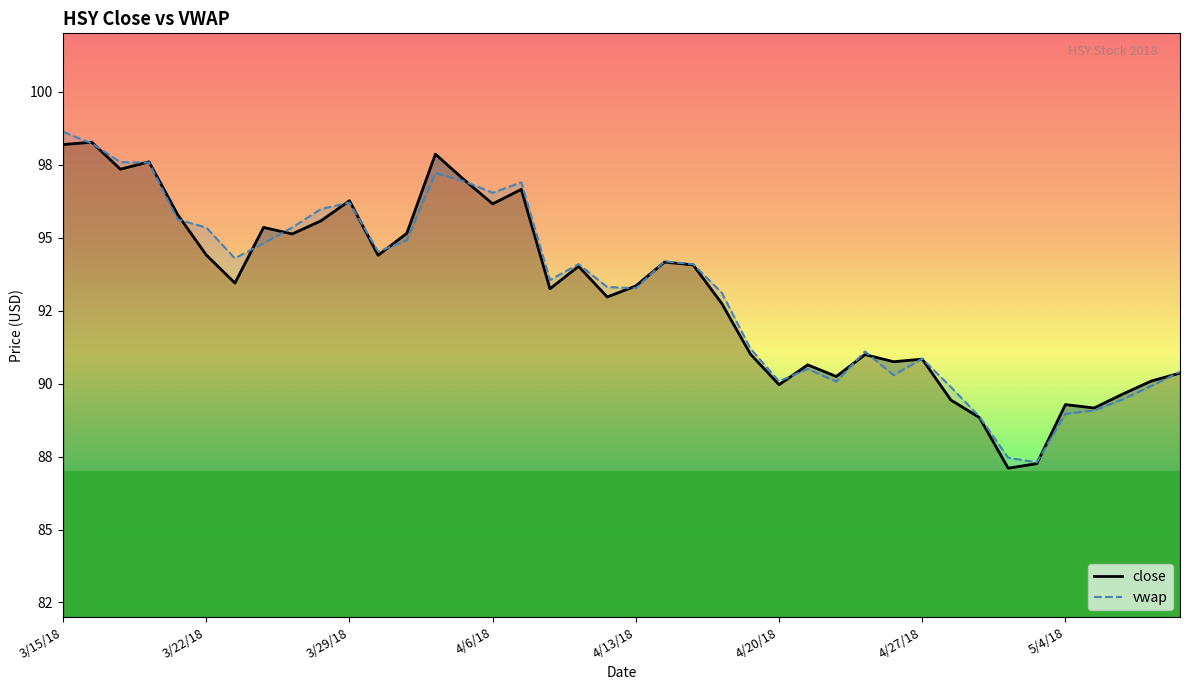

True or false: vwap has more than 0 interior local peaks.

True